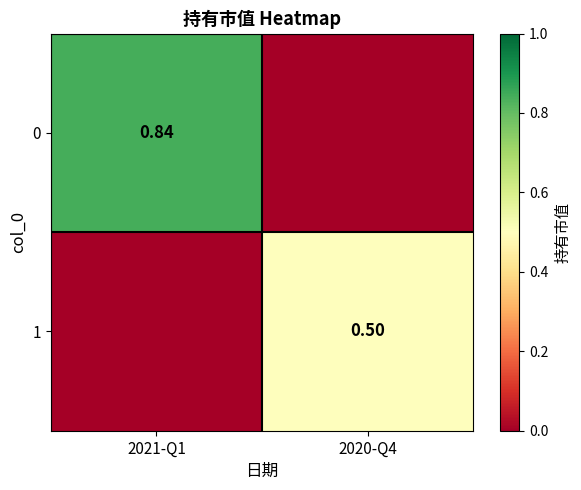

List the series in order of their overall mean, lowest first.

1, 0